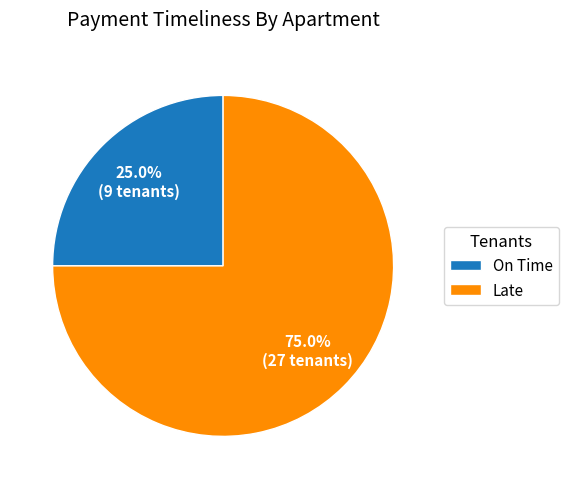

Which category has the smallest portion of the pie?

On Time